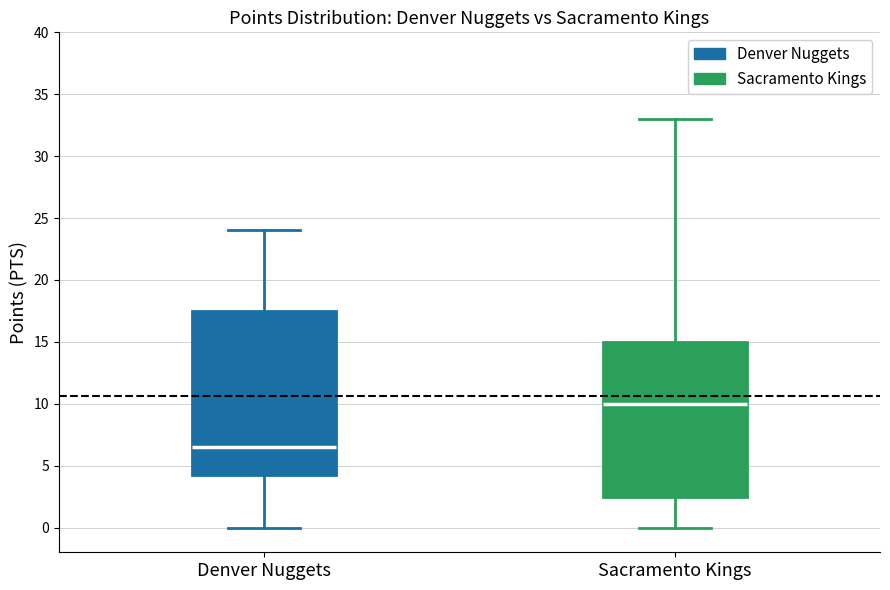

Where does the median line of the box for Denver Nuggets sit on the y-axis? The values are not printed on the chart, so give them approximately, as read against the axis.

6.5